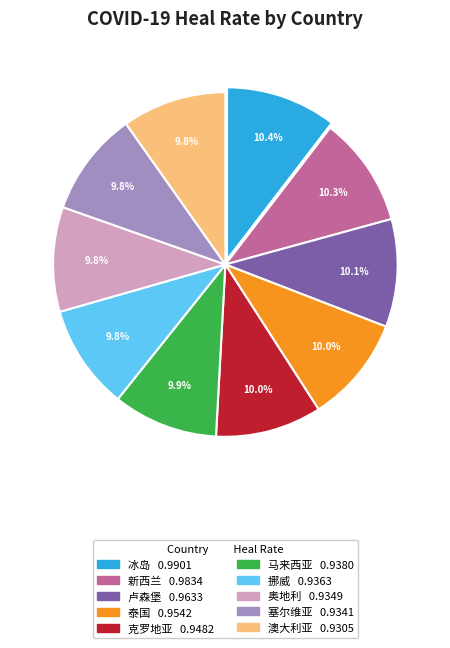

To the nearest percent, what portion does 奥地利 represent?

10%